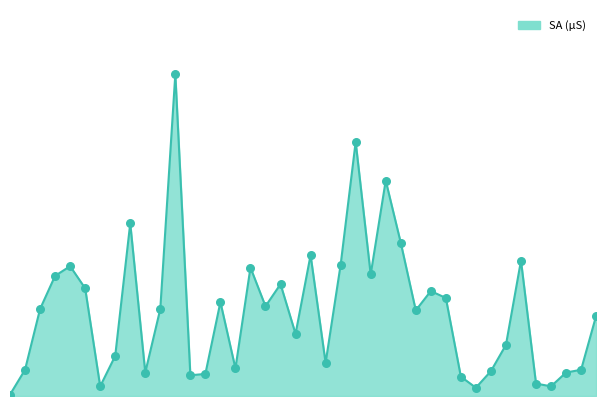

Is this an area chart (filled region under the line)?

Yes